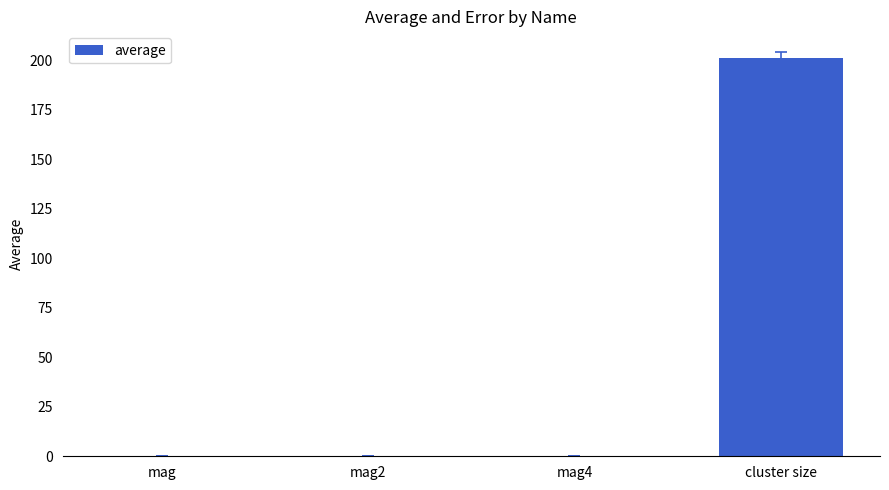

The value at mag4 is 0.0. True or false?

True